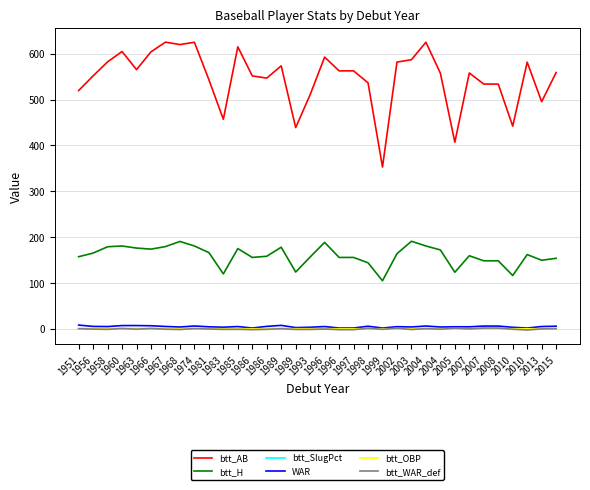

Does the chart have visible grid lines?

Yes